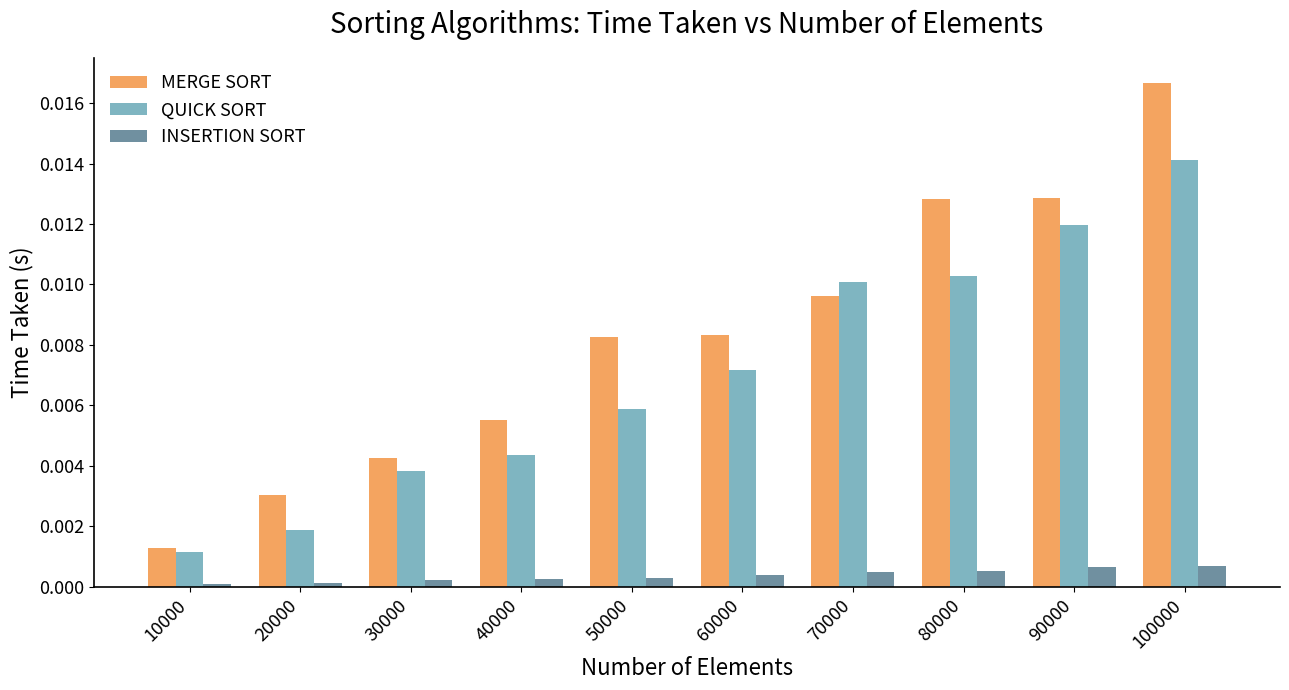

Which series has the largest range (max minus min)?

MERGE SORT